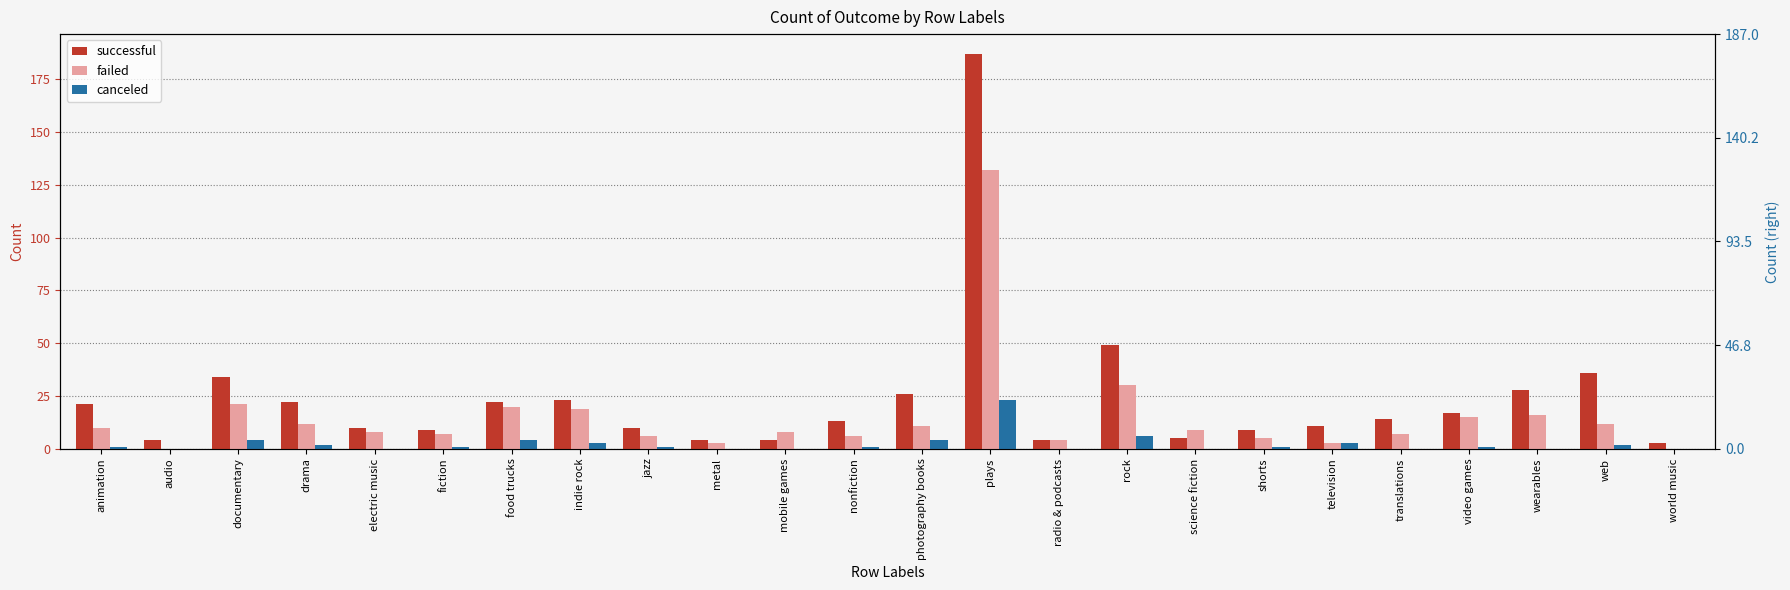

What is the total value across all series at science fiction?

14